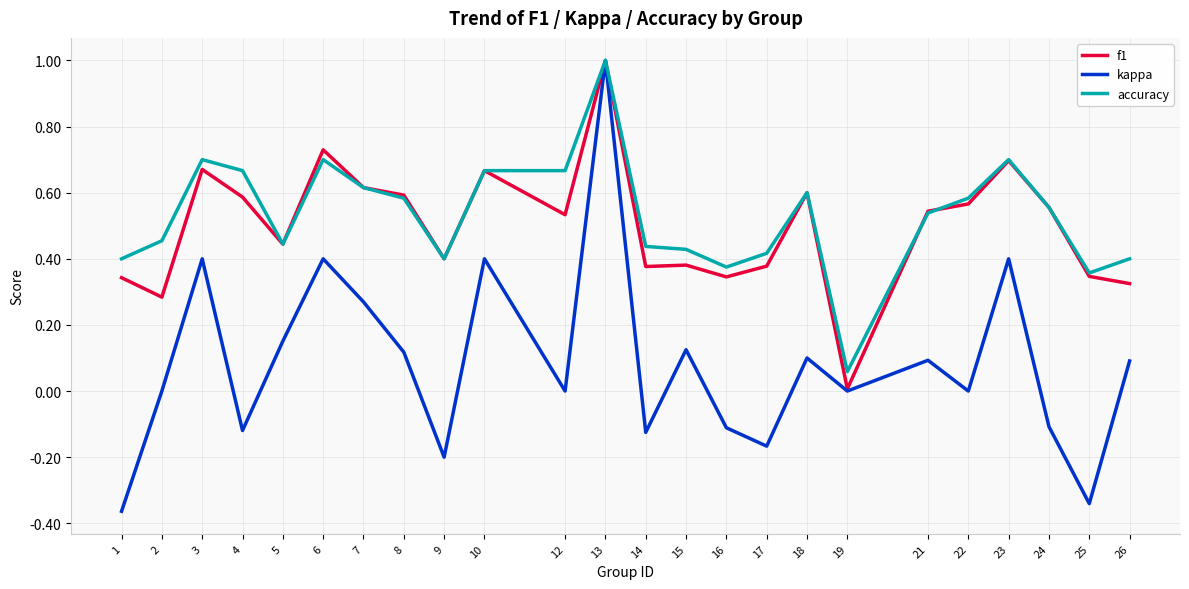

Which series changed the most between 23 and 25?

kappa